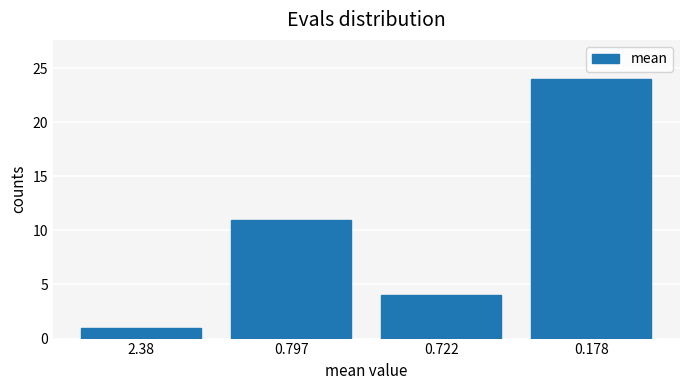

Where is the data nearest to the value 12?

0.797